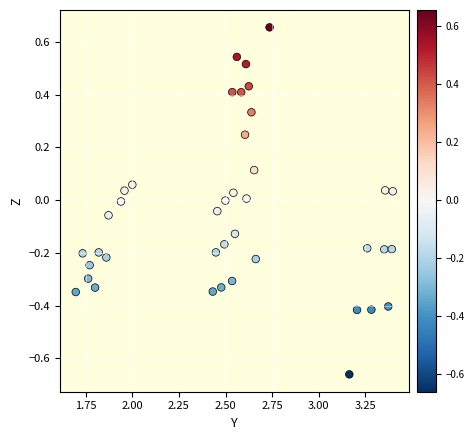

What is the range of X values (max minus min)?

1.7